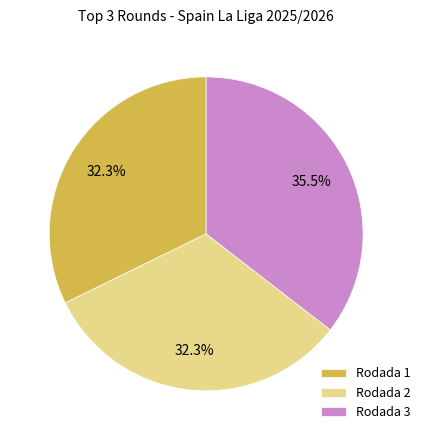

To the nearest percent, what percentage of the pie is Rodada 2?

32%